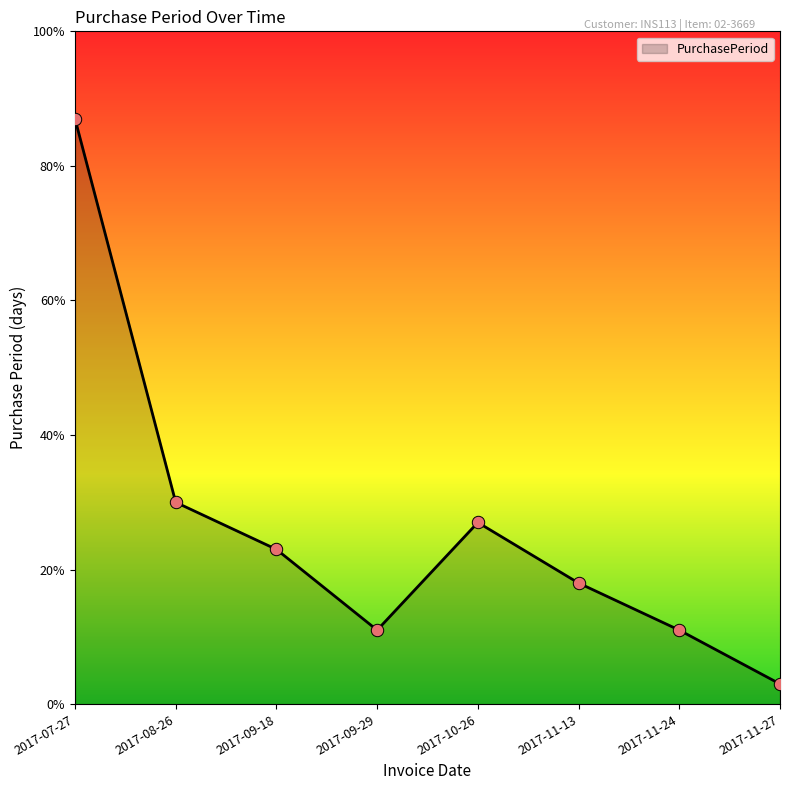

Which has a higher value, 2017-08-26 or 2017-11-27?

2017-08-26